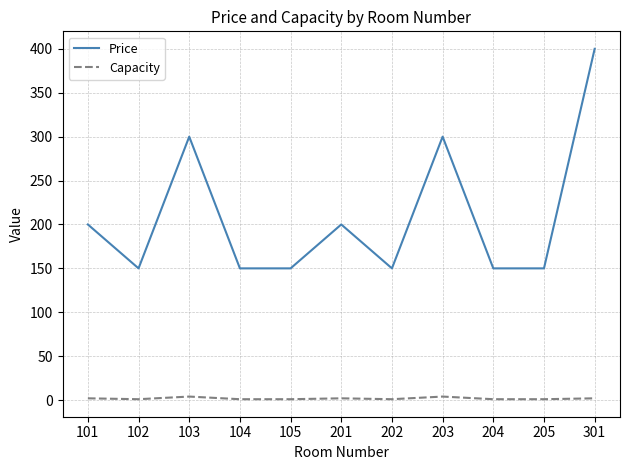

Which category has the highest value across all series?

301